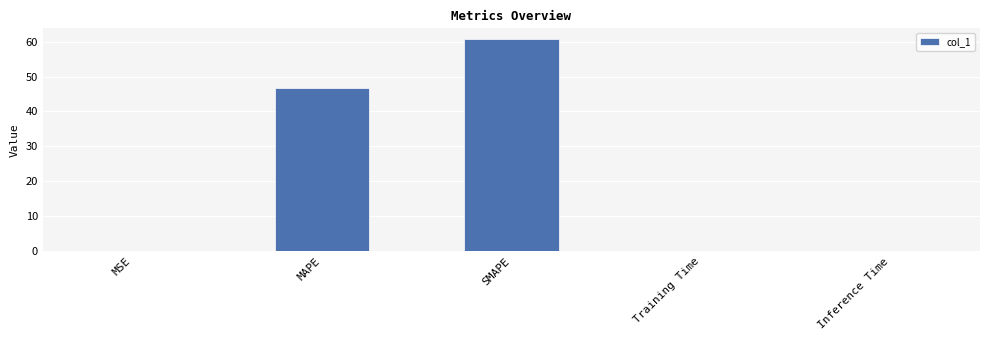

What is the sum of all values?

107.5